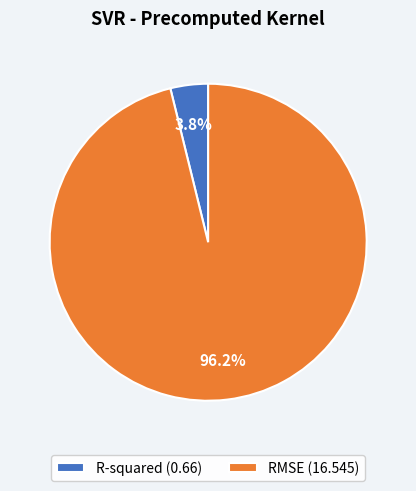

Rank the categories by value from highest to lowest.

RMSE, R-squared